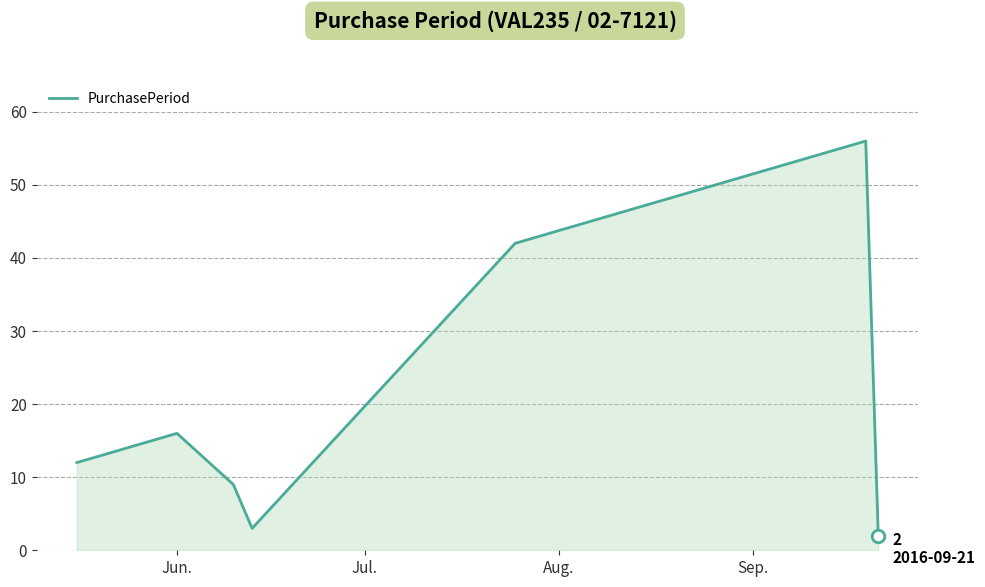

How many categories are shown in the chart?

7